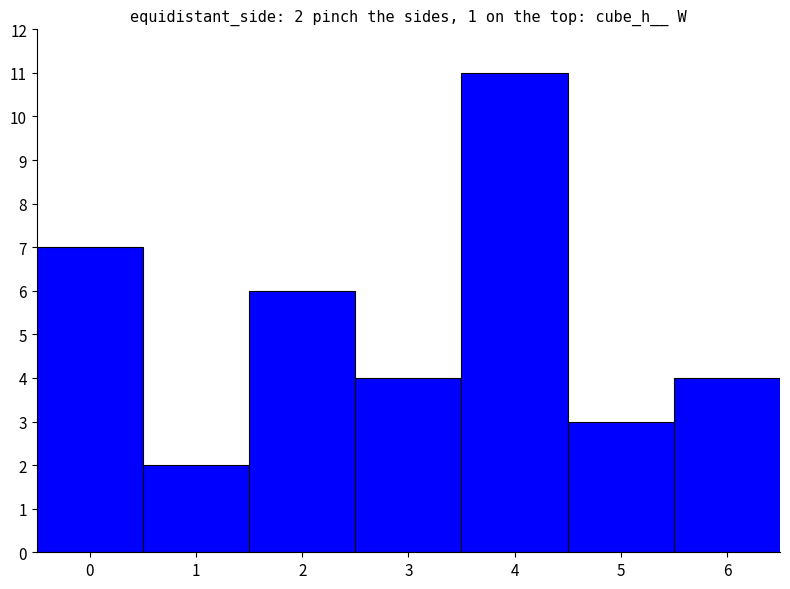

True or false: the data shows 7 at 0.

True